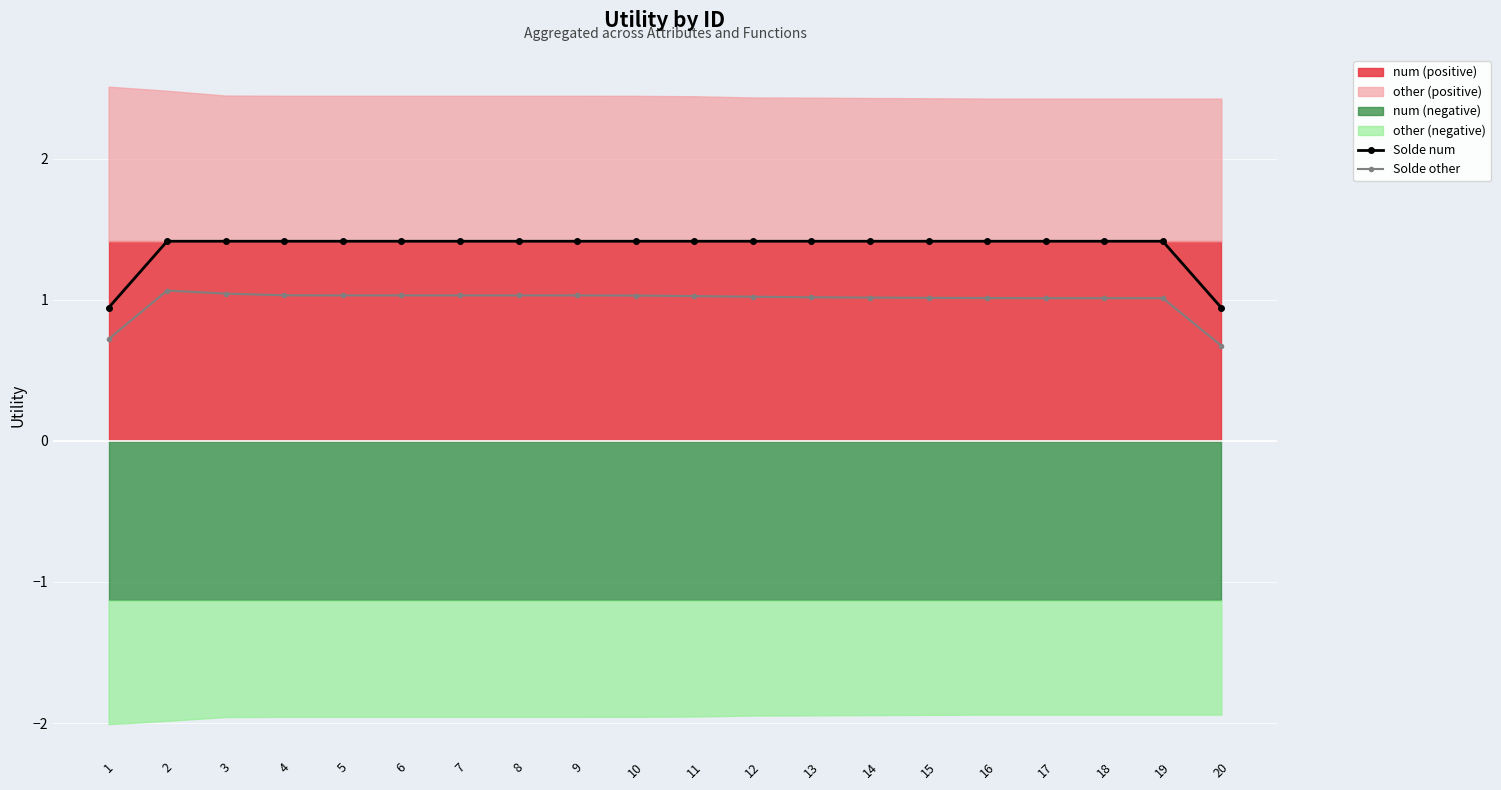

Where is Solde num nearest to the value 1?

1